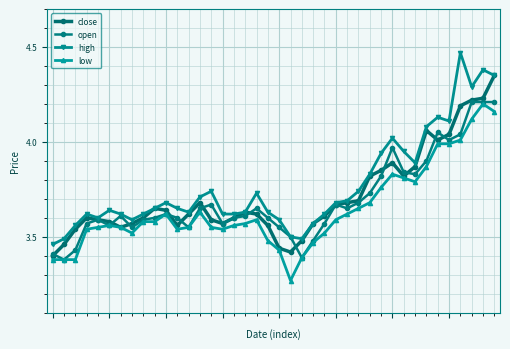

List the series in order of their peak value, highest first.

high, close, open, low